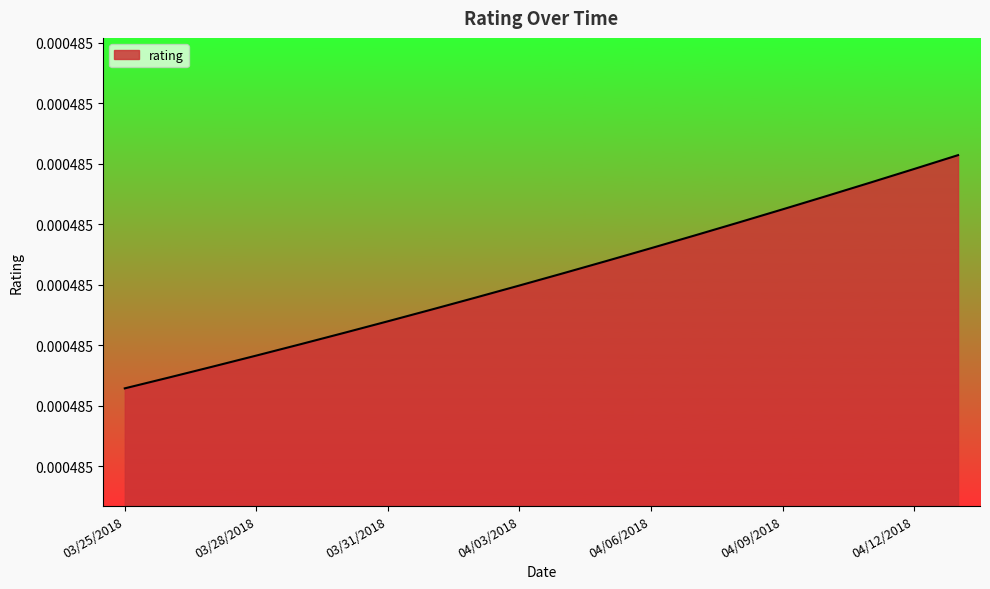

Does the chart display data point markers on the line(s)?

No